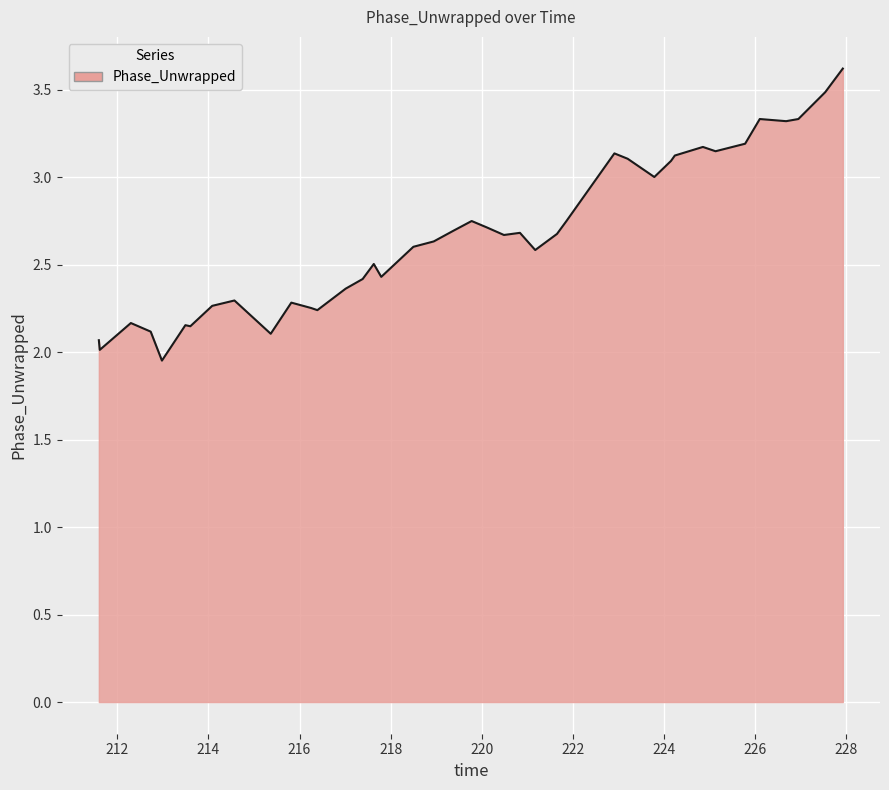

What is the greatest value displayed?

3.6